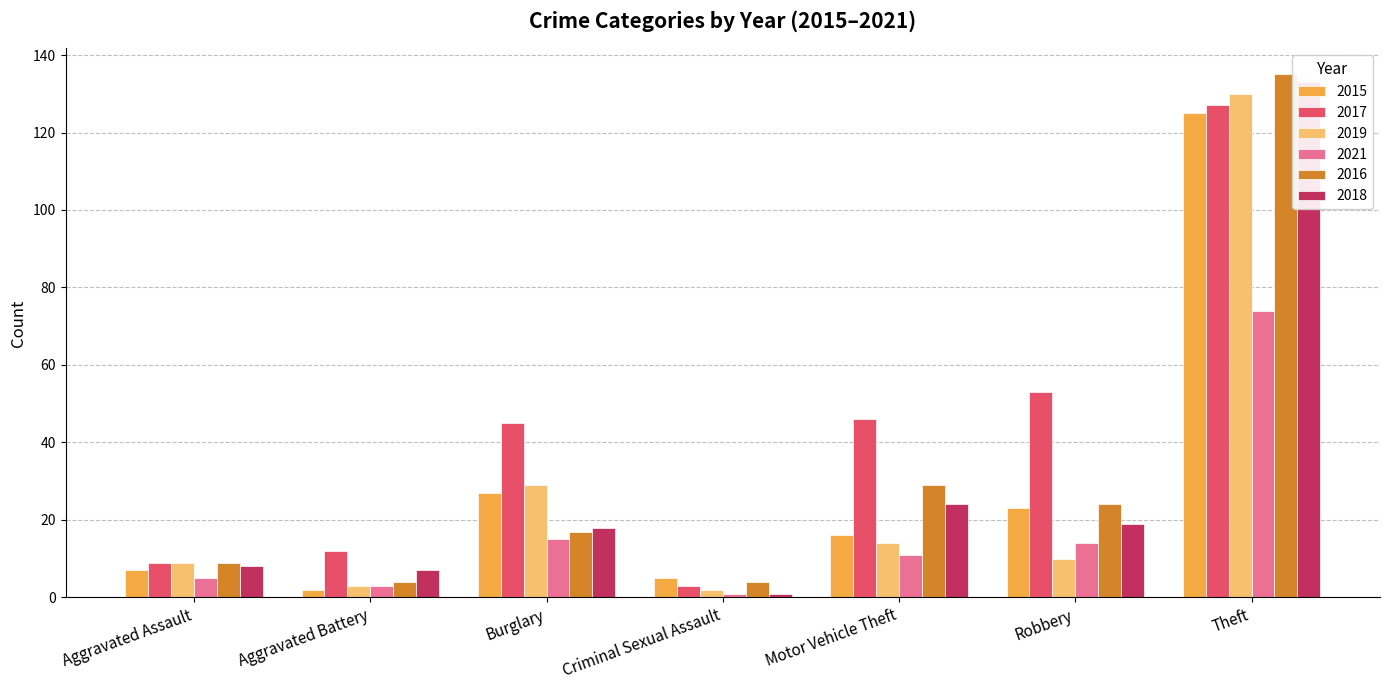

Reading right to left, transcribe all the data shown in this chart.

2015: 125	23	16	5	27	2	7
2017: 127	53	46	3	45	12	9
2019: 130	10	14	2	29	3	9
2021: 74	14	11	1	15	3	5
2016: 135	24	29	4	17	4	9
2018: 133	19	24	1	18	7	8